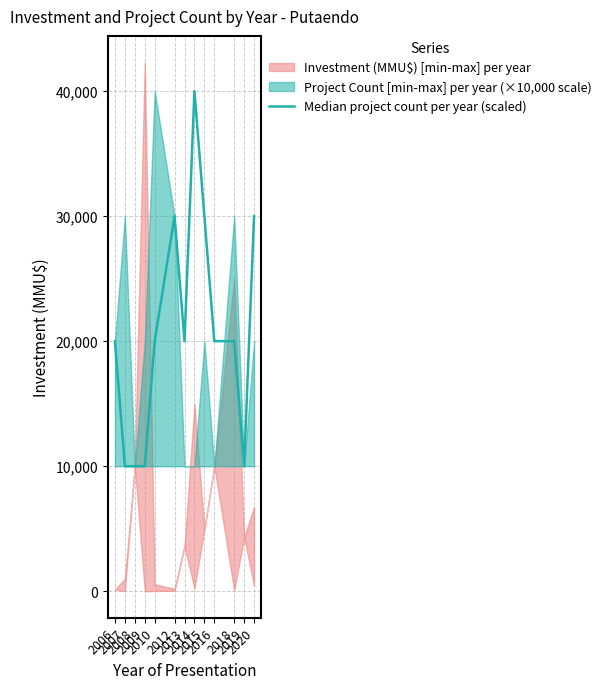

Count the values in the range 10000 to 30000.

12